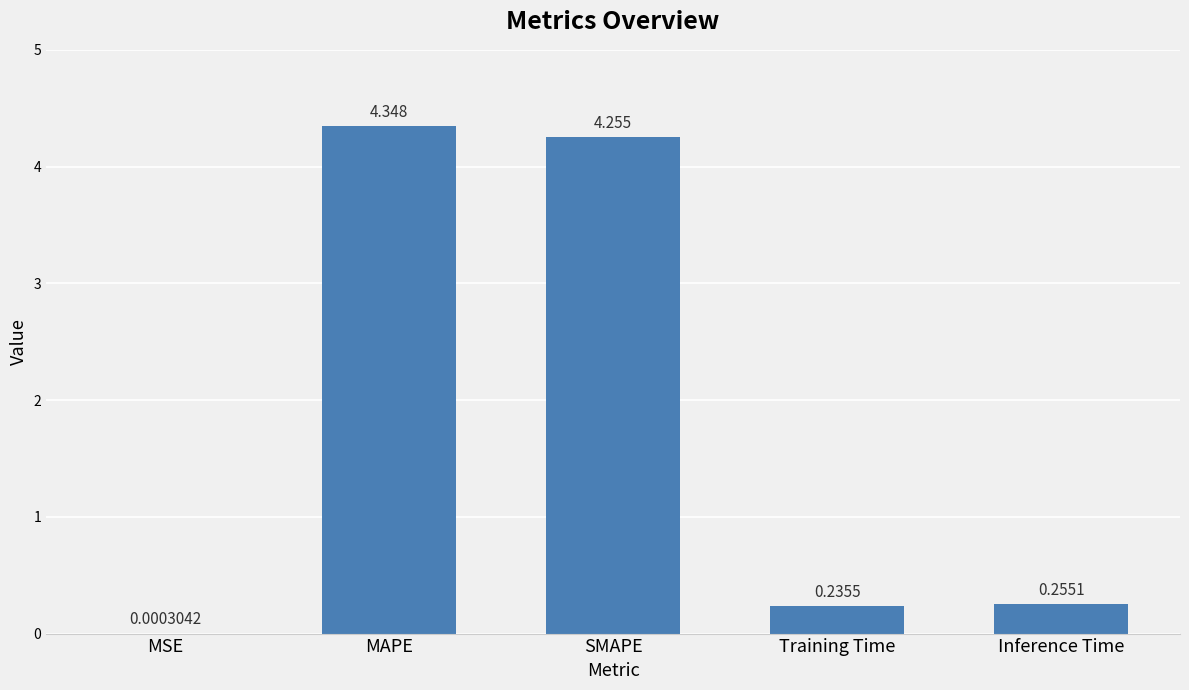

Between SMAPE and Training Time, which is larger?

SMAPE